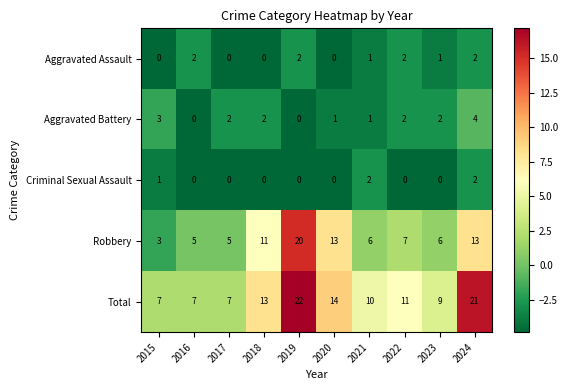

Which series has the largest range (max minus min)?

Robbery